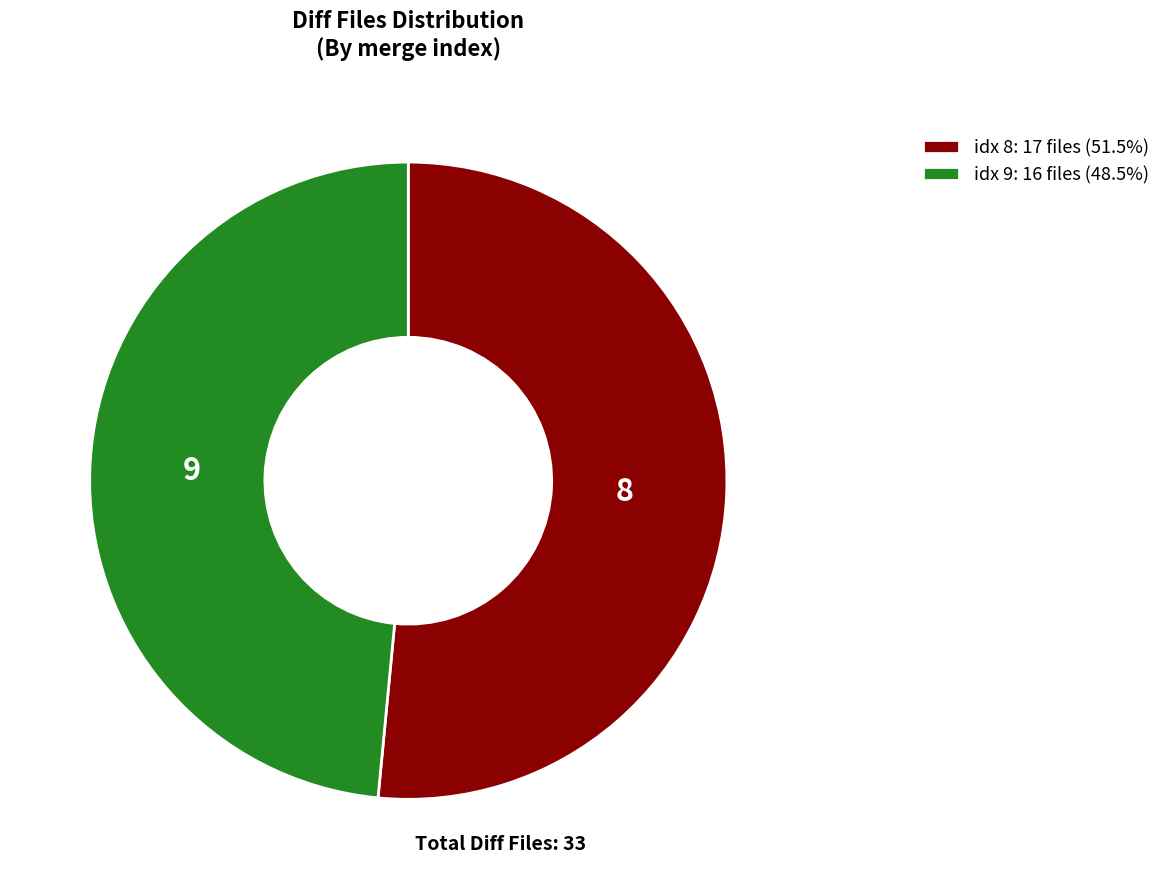

Do idx 8: 17 files (51.5%) and idx 9: 16 files (48.5%) together represent more than half of the pie?

Yes